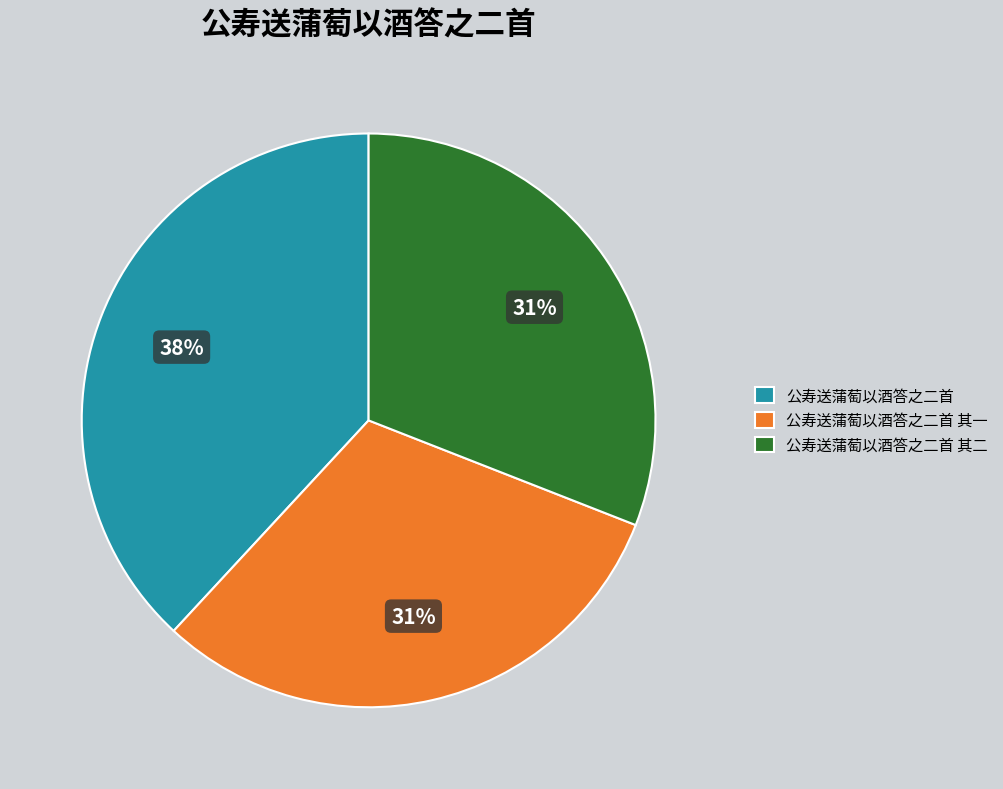

Which slice is the largest?

公寿送蒲萄以酒答之二首